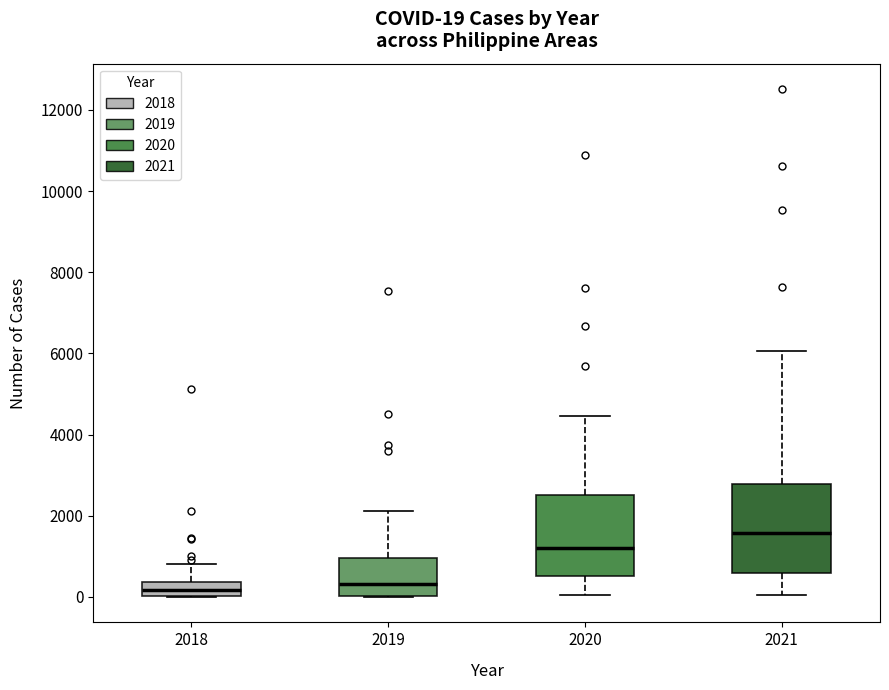

Which box is the tallest, from its lower edge to its upper edge?

2021